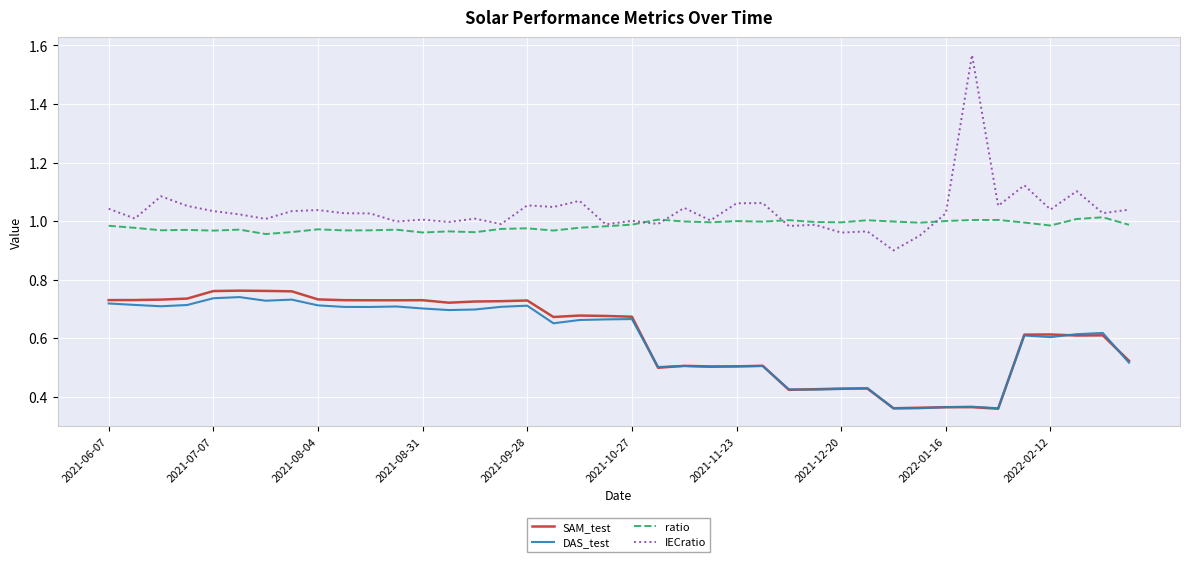

Which series has the widest spread of values?

IECratio